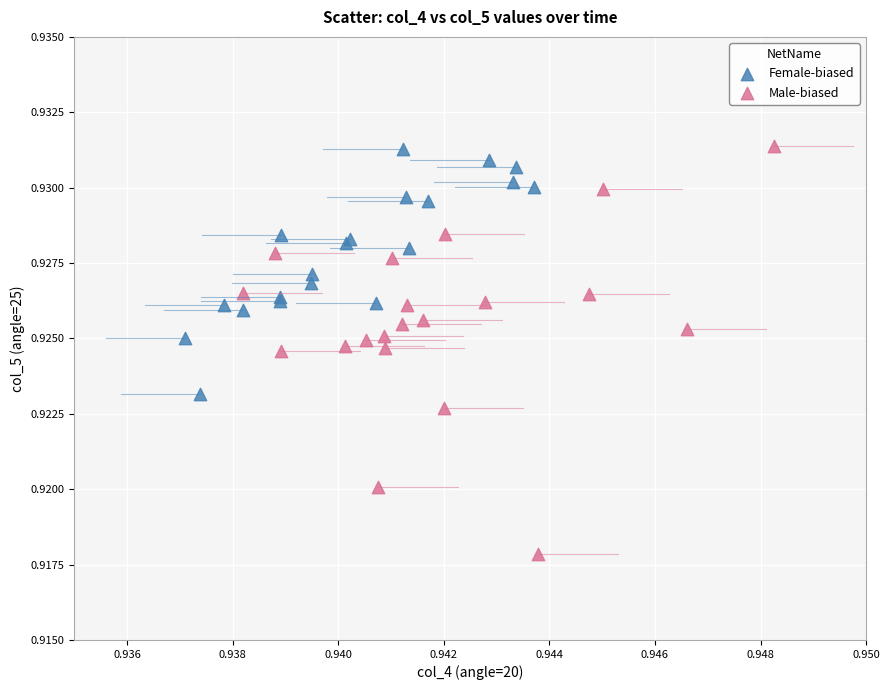

Which series reaches the minimum Y coordinate?

Male-biased